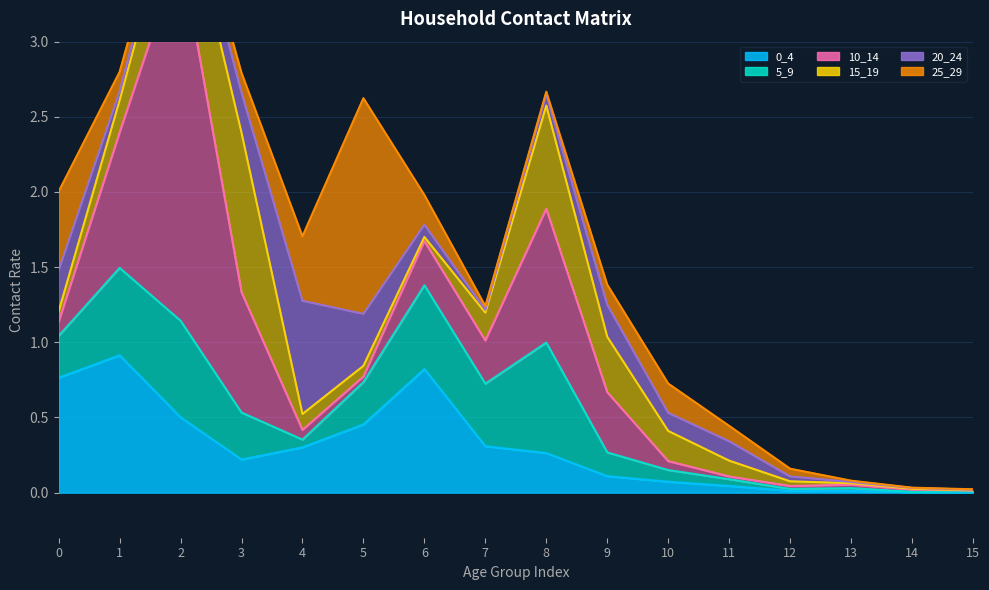

What is the greatest value displayed?

2.5